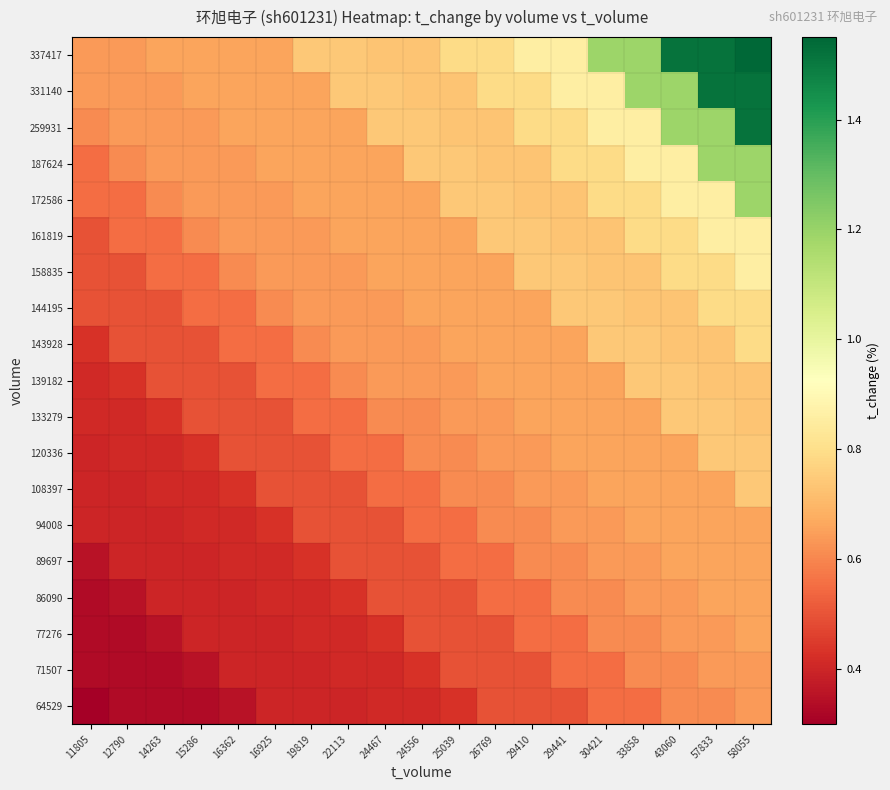

Count the number of data series in this chart.

19